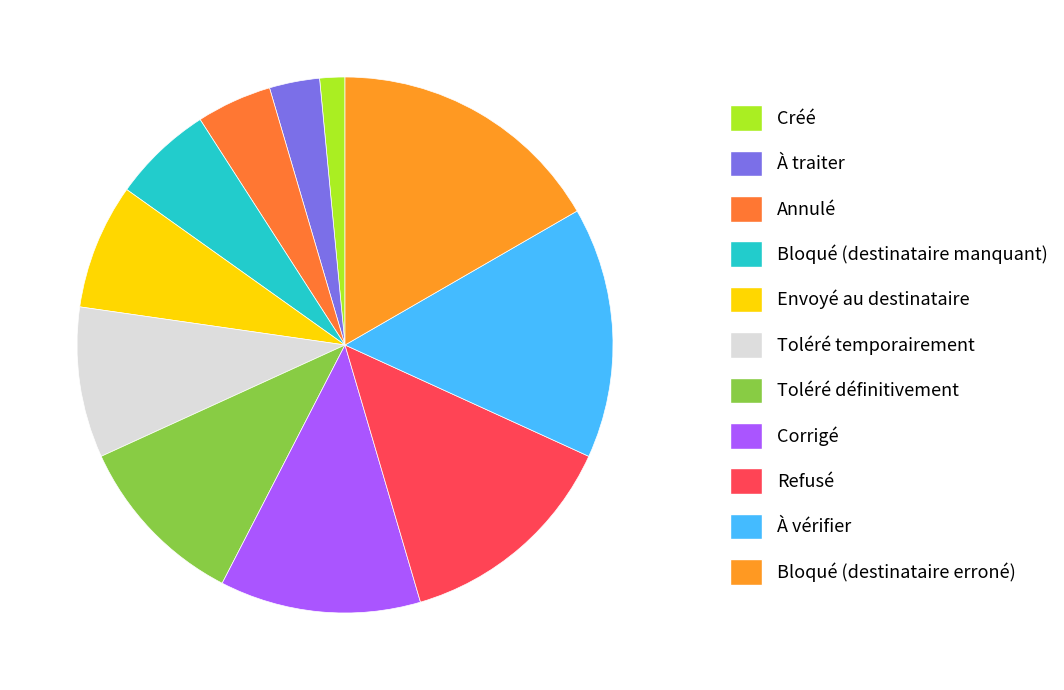

To the nearest percent, what is the combined percentage of Toléré temporairement and À vérifier?

24%